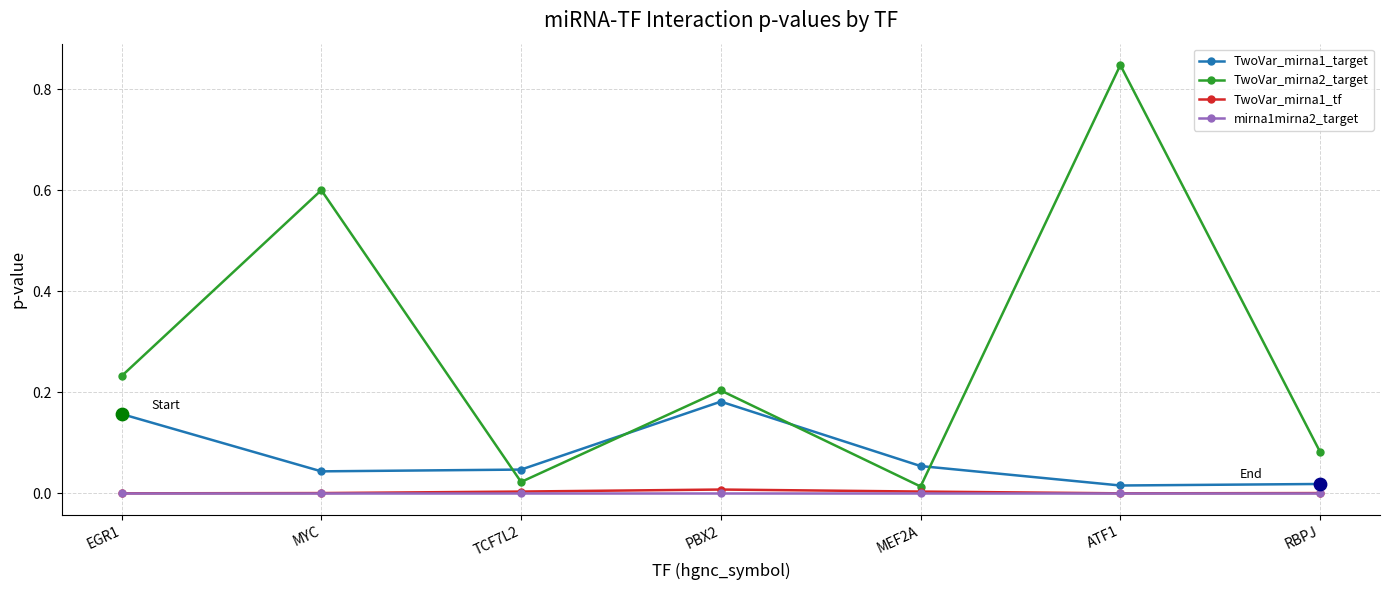

Which series has the widest spread of values?

TwoVar_mirna2_target